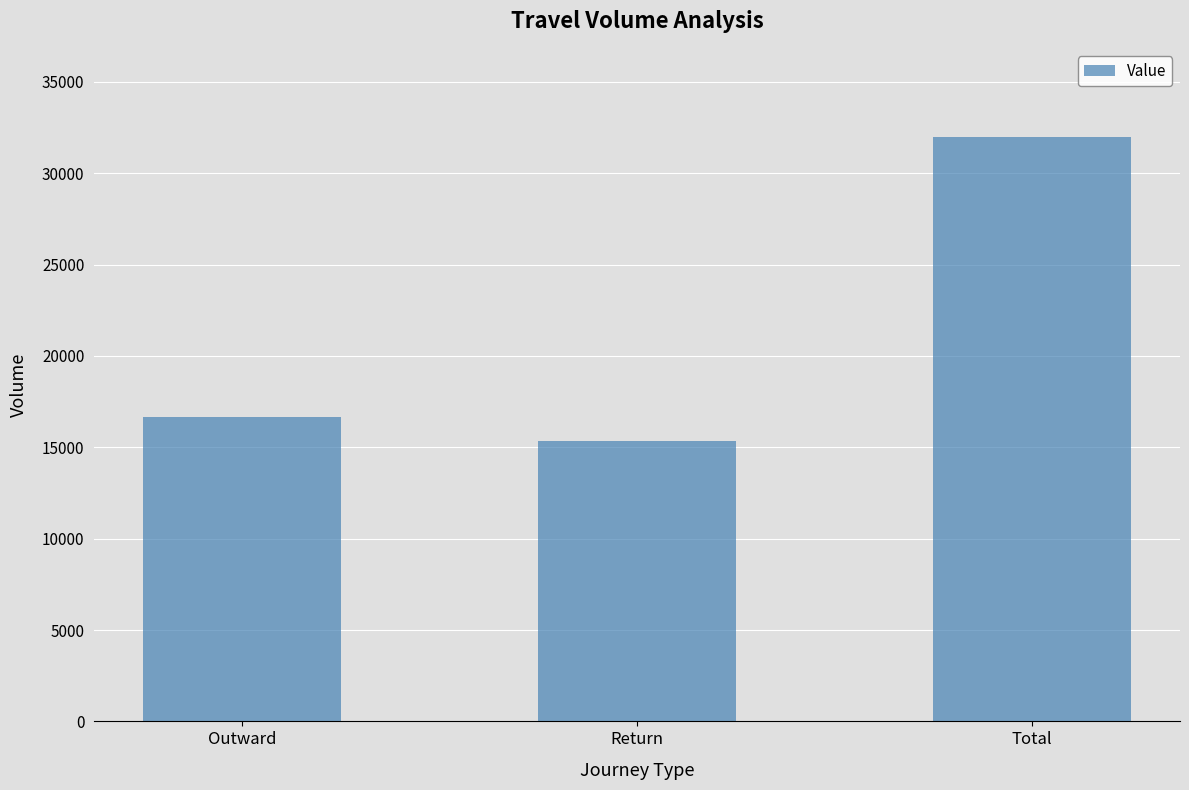

Count the number of data series in this chart.

1